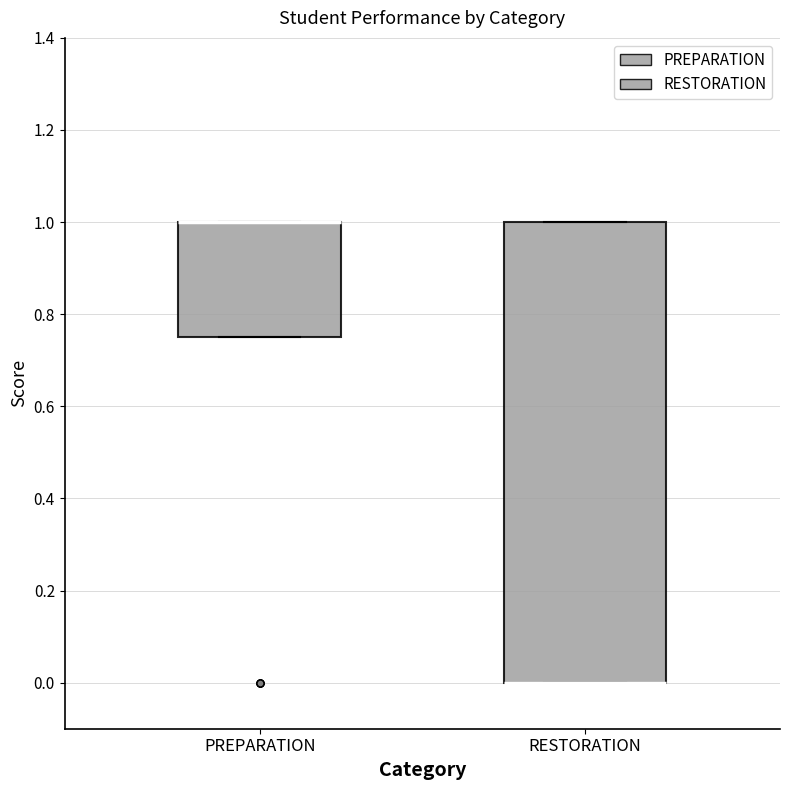

Reading left to right, transcribe this box plot: for each box, give where its median line is, the range the box spans, and where its two whiskers end, as read against the y-axis. The values are not printed on the chart, so give them approximately, as read against the axis.

PREPARATION: median 1.00 (drawn on the box's upper edge), box 0.76 to 1.00, whiskers 0.76 to 1.00
RESTORATION: median 0.00 (drawn on the box's lower edge), box 0.00 to 1.00, whiskers 0.00 to 1.00